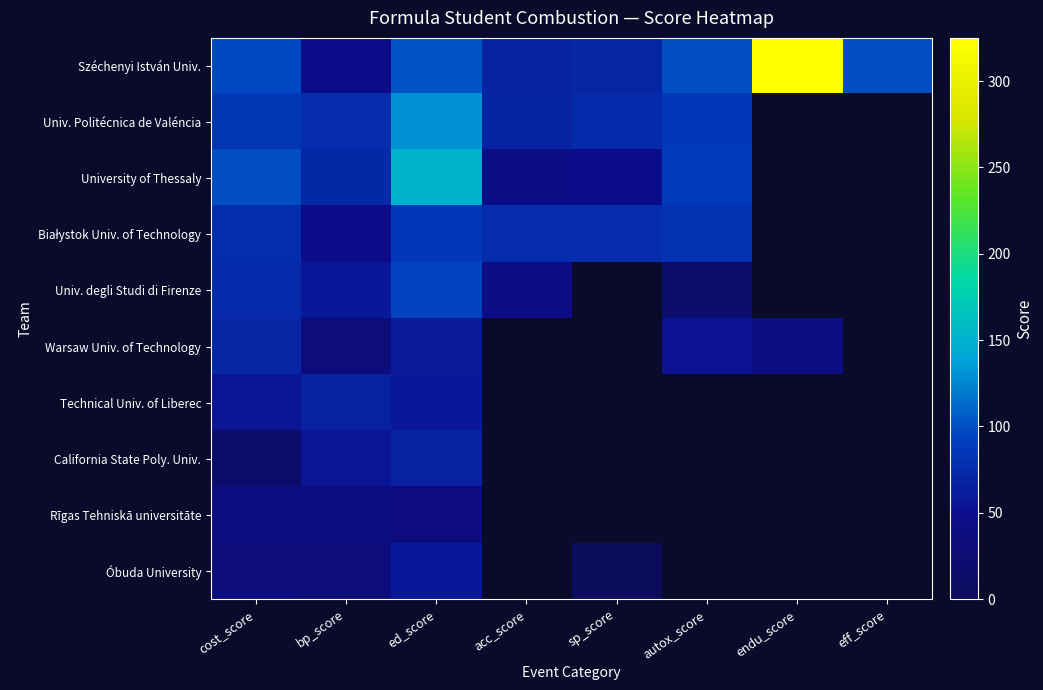

Rank the series at ed_score from highest to lowest value.

University of Thessaly, Univ. Politécnica de Valéncia, Széchenyi István Univ., Univ. degli Studi di Firenze, Białystok Univ. of Technology, California State Poly. Univ., Warsaw Univ. of Technology, Technical Univ. of Liberec, Óbuda University, Rīgas Tehniskā universitāte